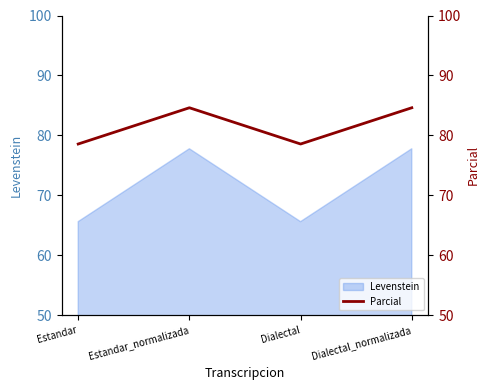

Where is the first local minimum?

Dialectal